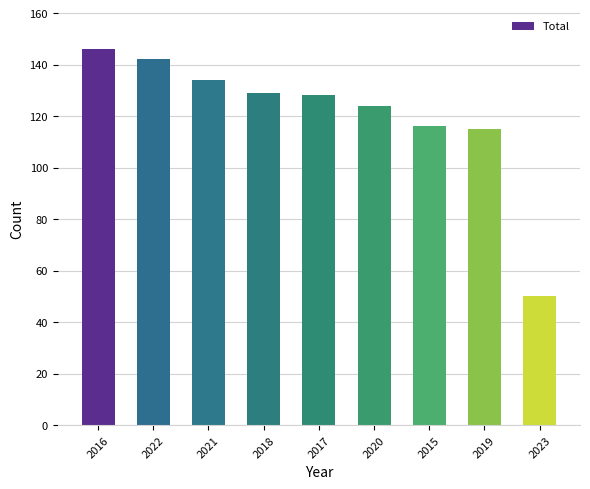

Are the bars grouped side by side (vs. stacked)?

No